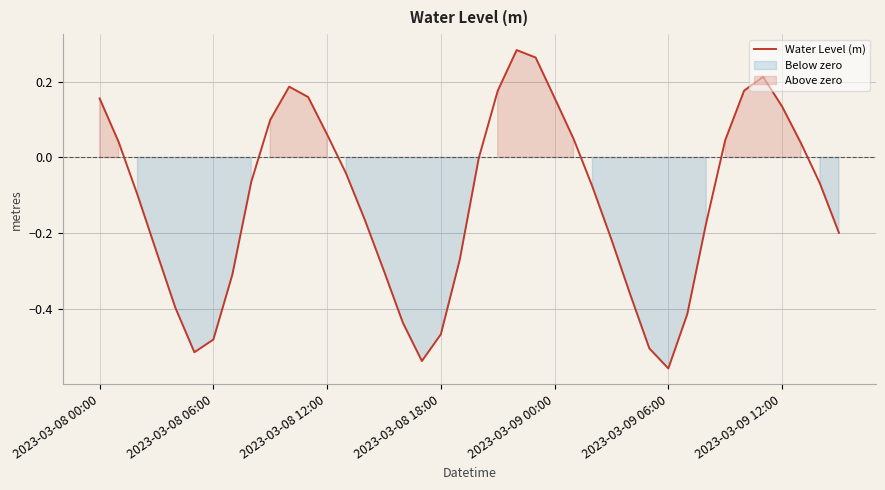

Which category has the lowest value in the Water Level (m) series?

2023-03-09 06:00